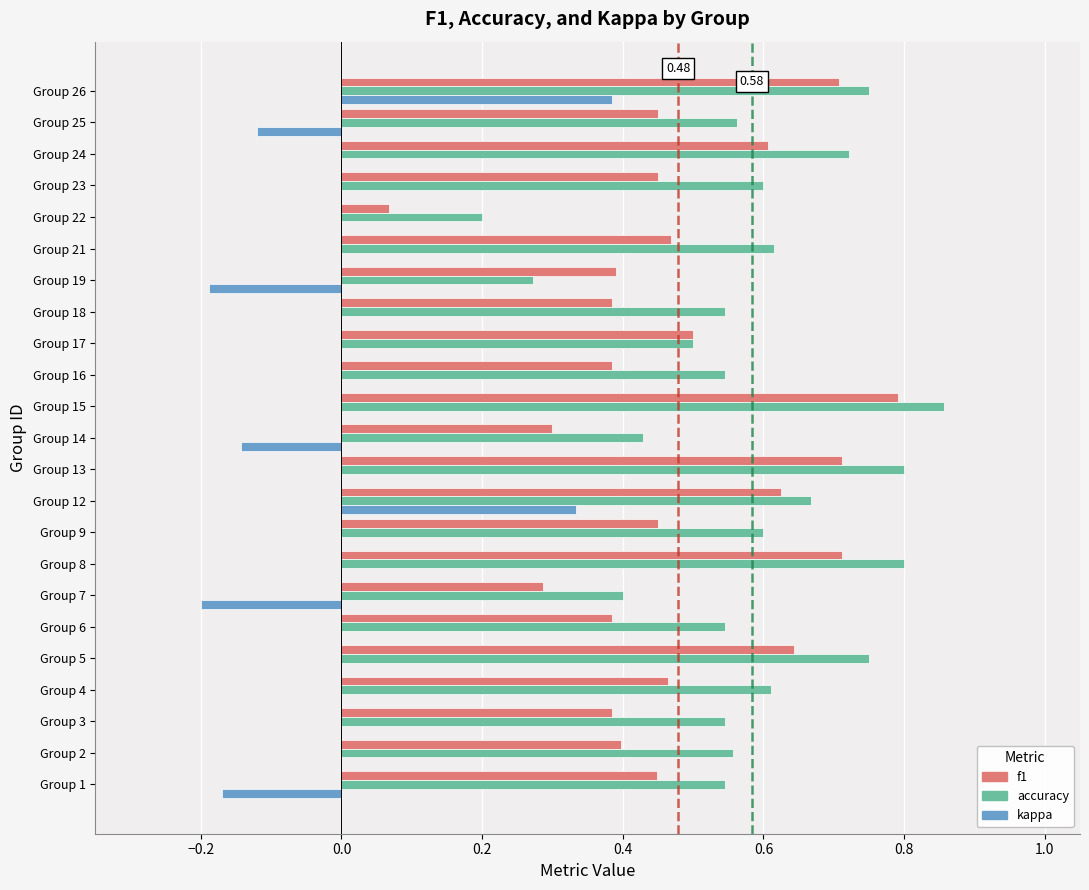

What is the sum of the f1 values at Group 18 and Group 8?

1.1